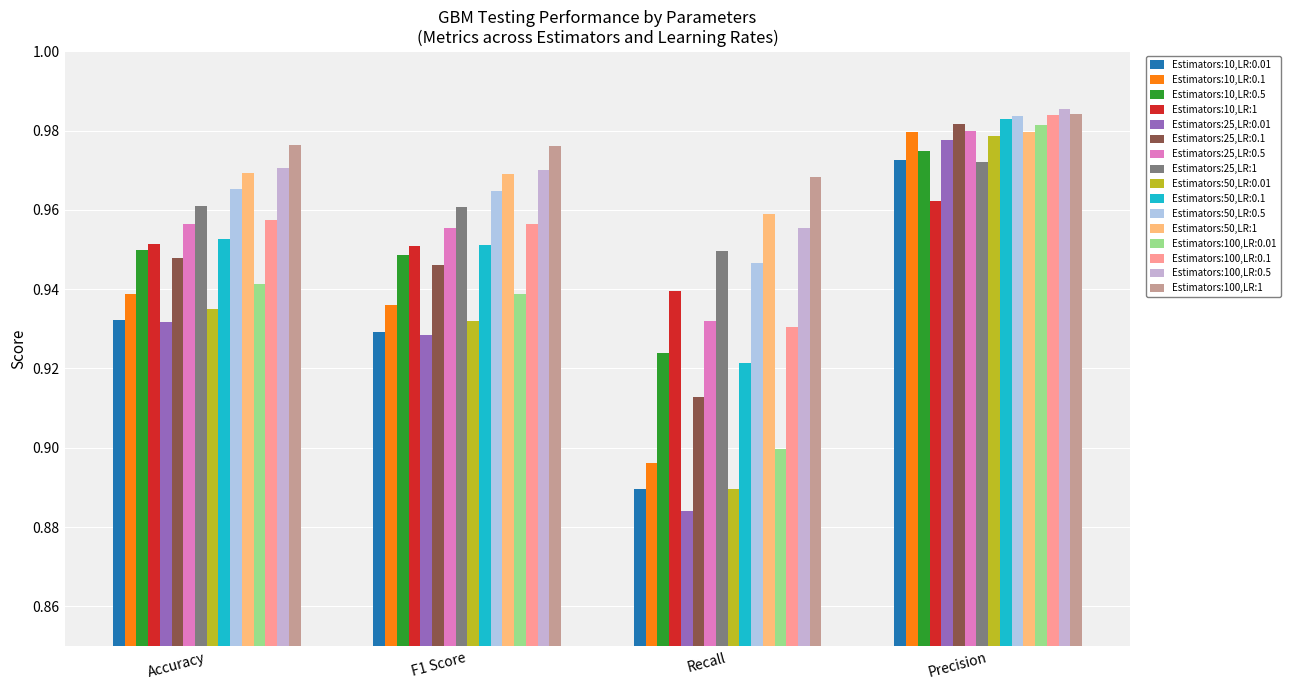

What is the label of the 3rd bar from the left?

Recall